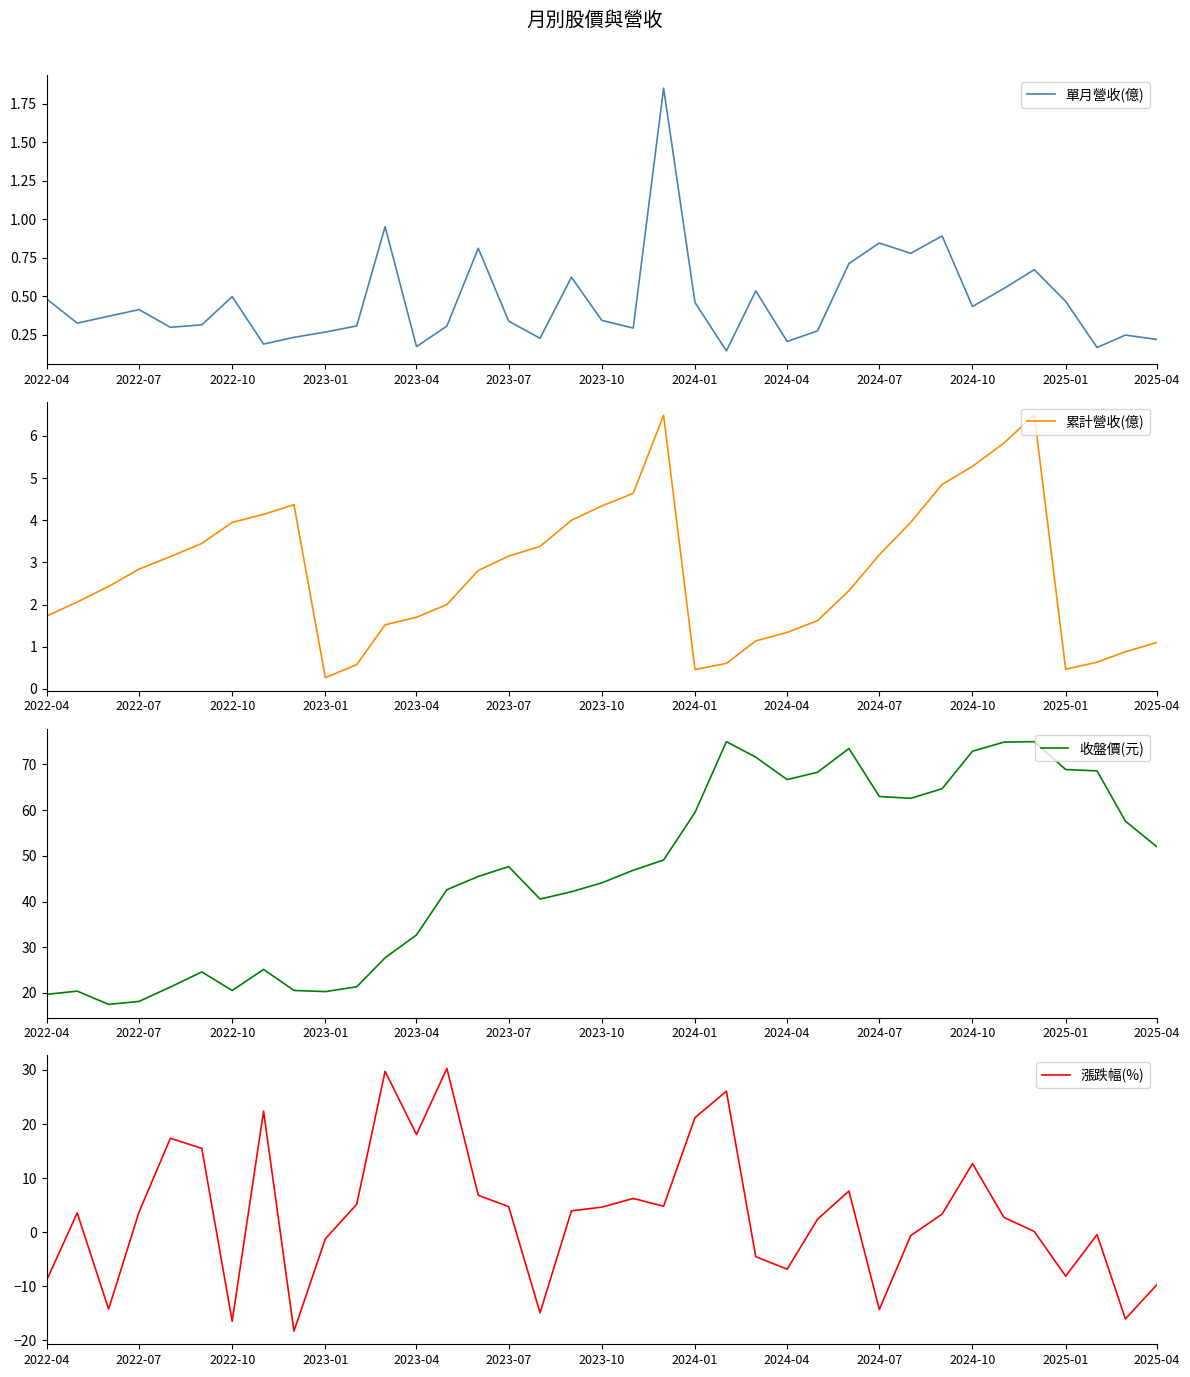

Is the value of 漲跌幅(%) at 2023-04 greater than the value of 收盤價(元) at 2023-10?

No